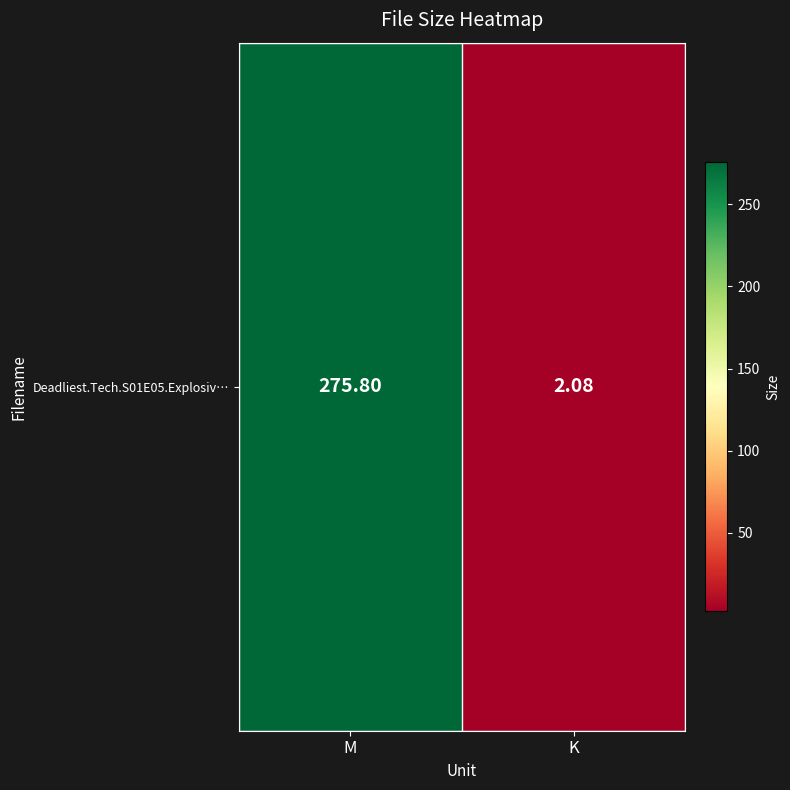

What is the difference between the maximum and minimum values?

273.7